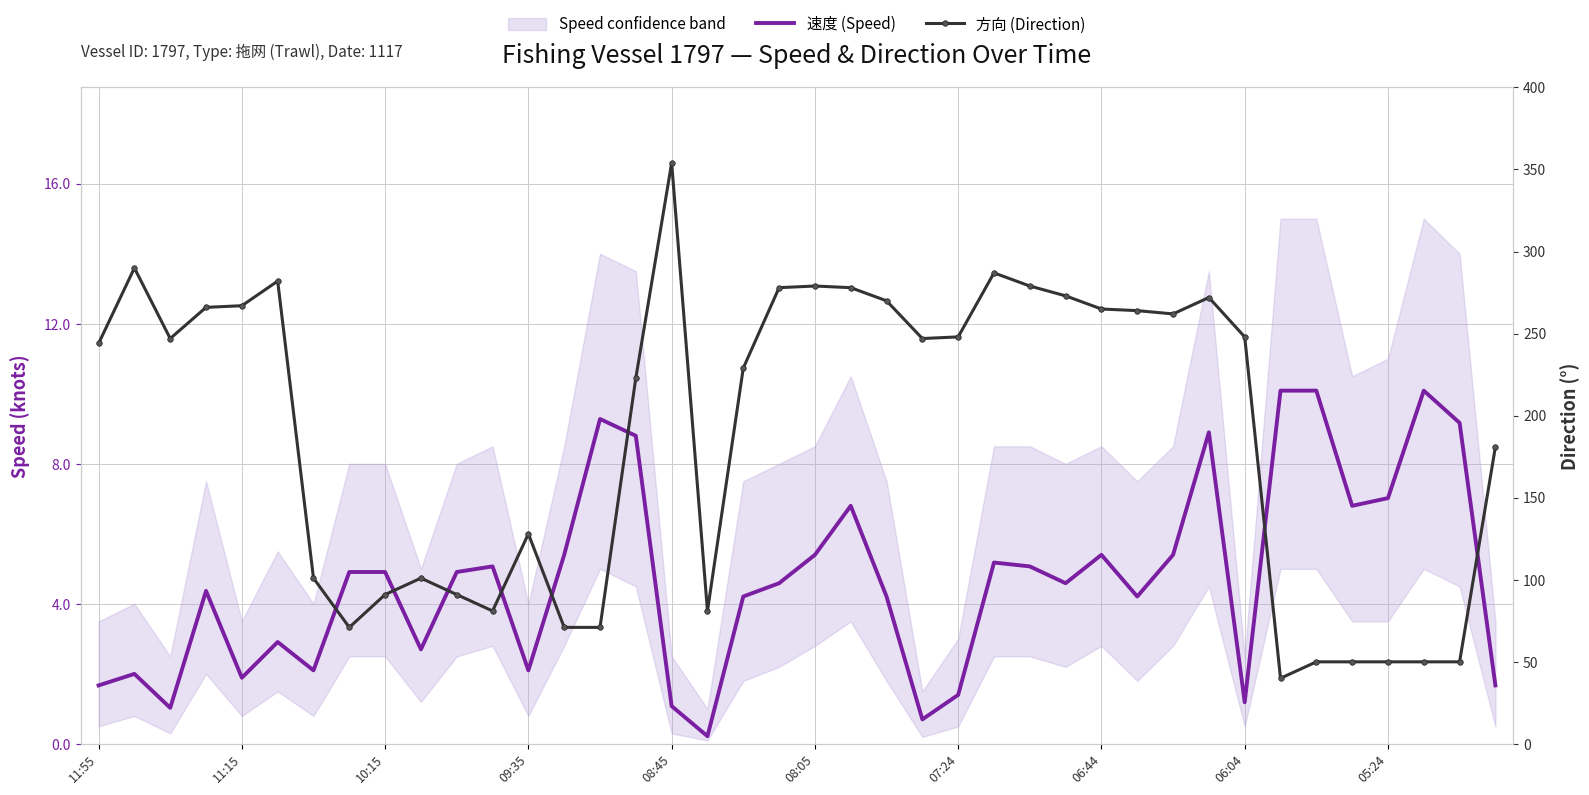

True or false: 方向 (Direction) has a value of 467.4 at 06:44.

False